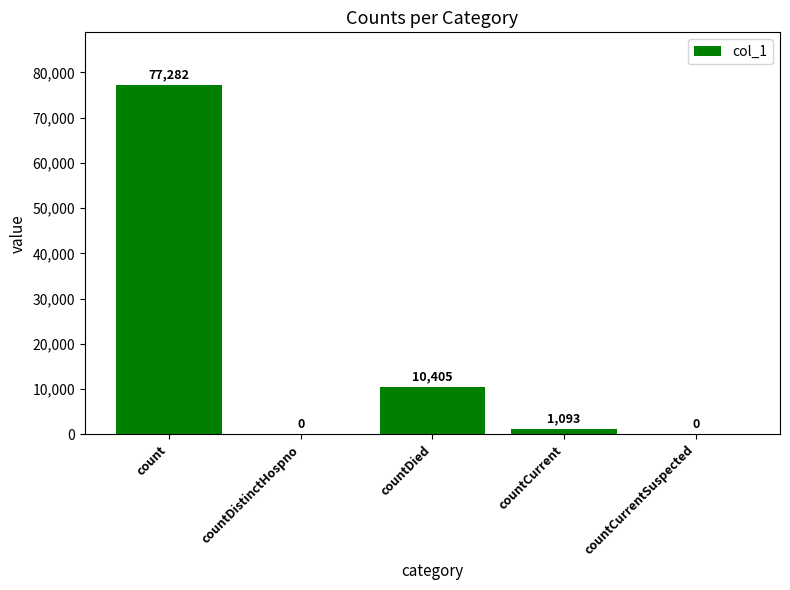

Reading left to right, transcribe all the data shown in this chart.

count=77282	countDistinctHospno=0	countDied=10405	countCurrent=1093	countCurrentSuspected=0